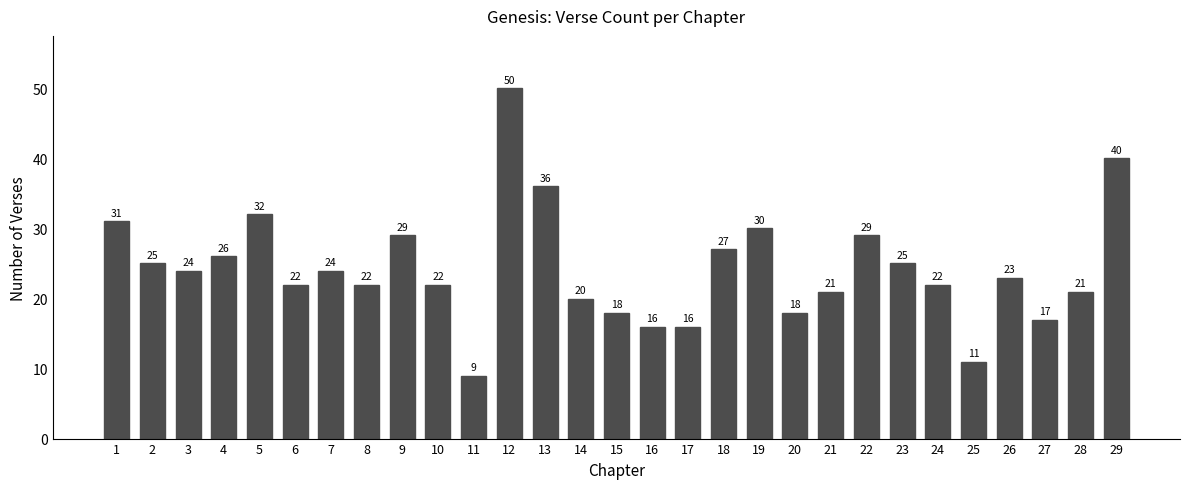

At which label does the data first exceed 23?

1